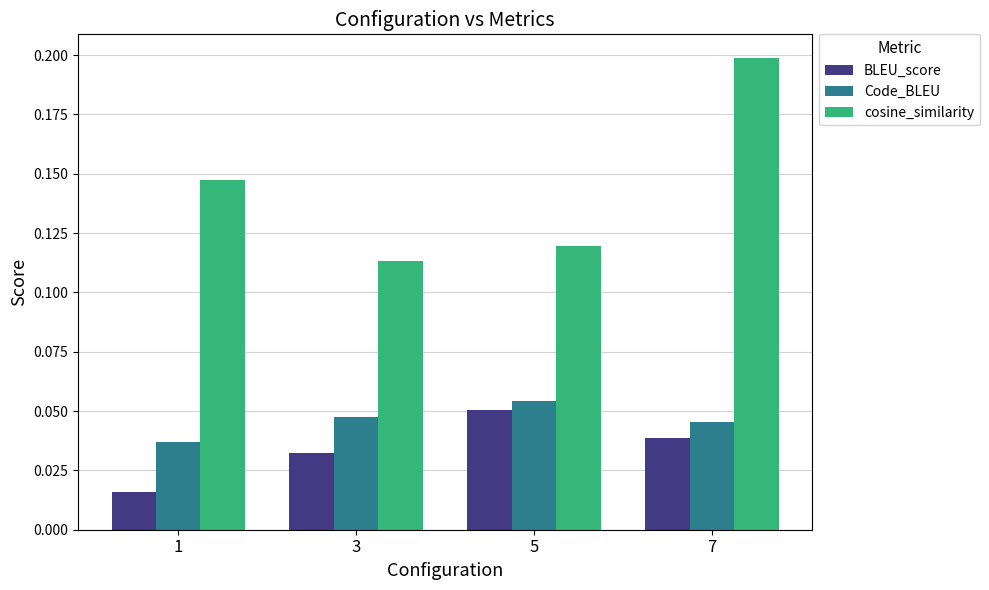

List the series in order of their peak value, lowest first.

BLEU_score, Code_BLEU, cosine_similarity